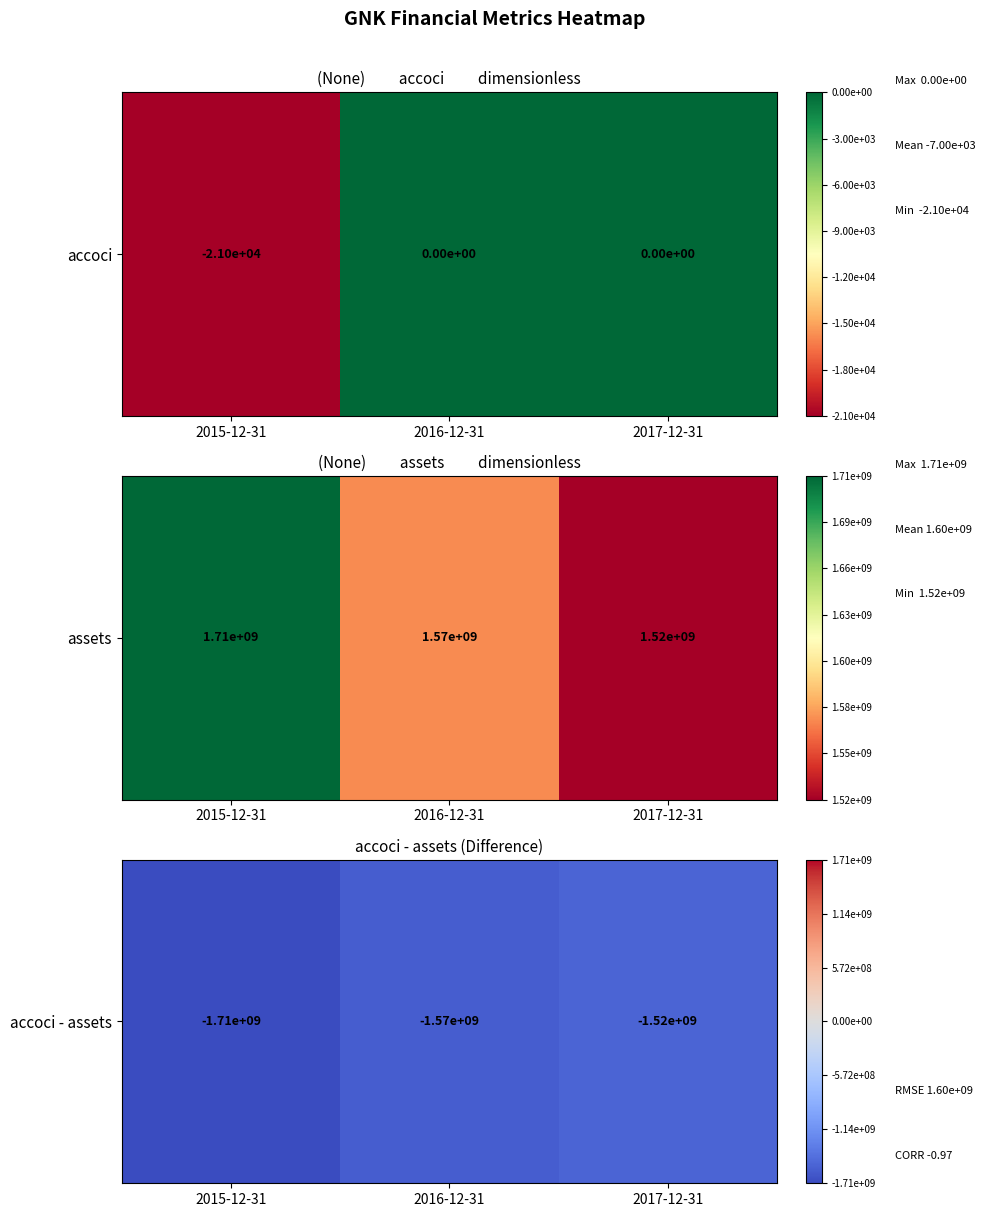

What is the sum of all values?

-4804603000